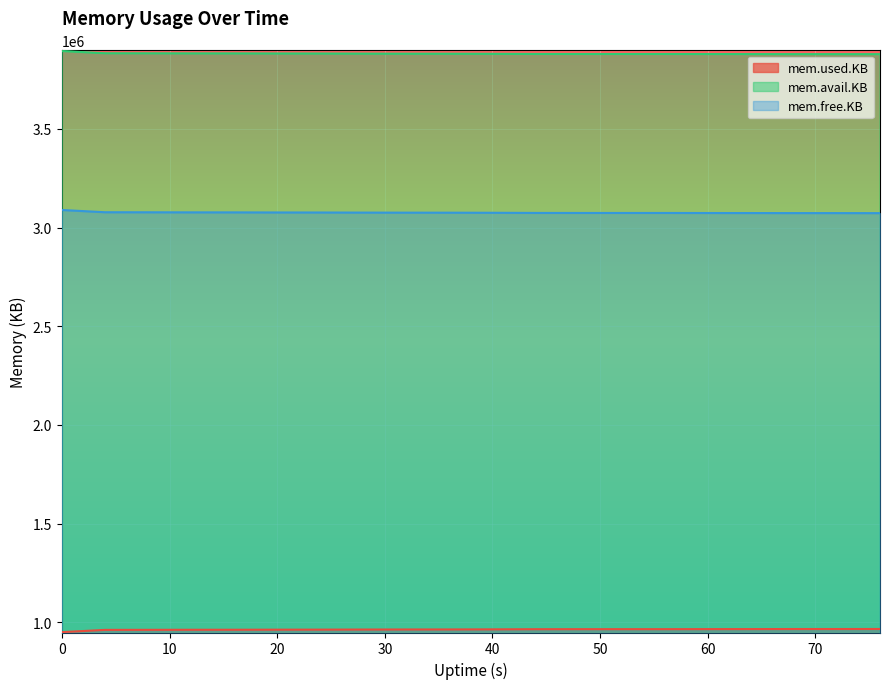

What is the sum of all mem.free.KB values?

61517532